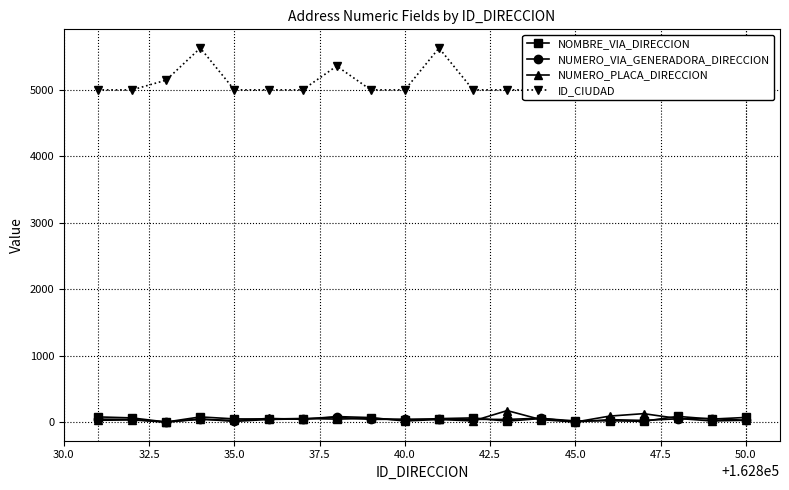

True or false: NUMERO_VIA_GENERADORA_DIRECCION has more than 2 interior local peaks.

True